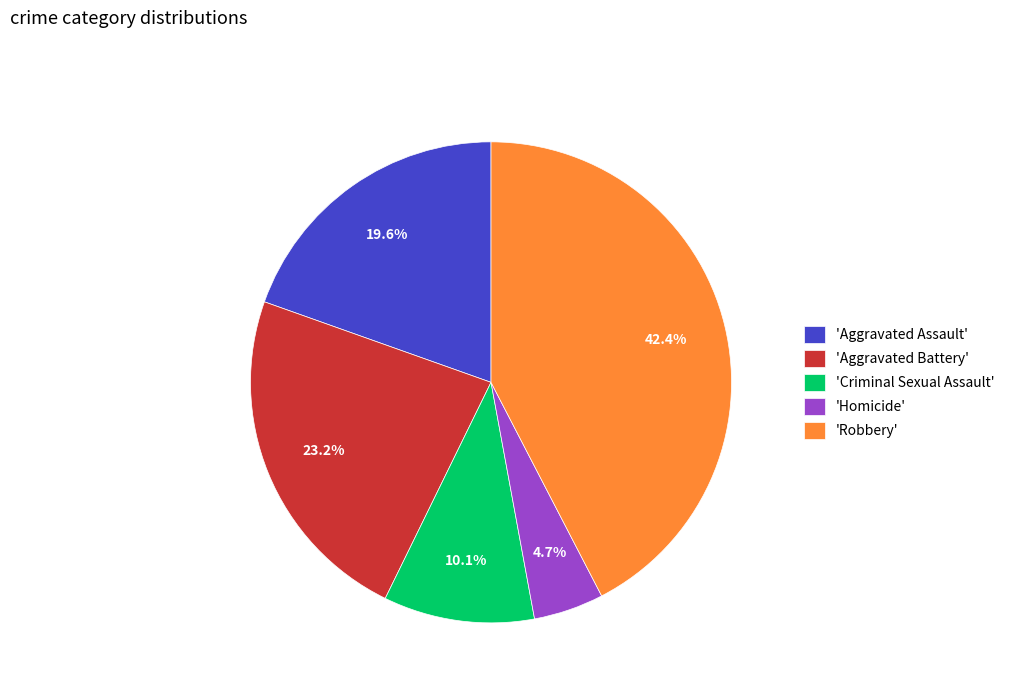

What is the smallest slice in the pie chart?

'Homicide'